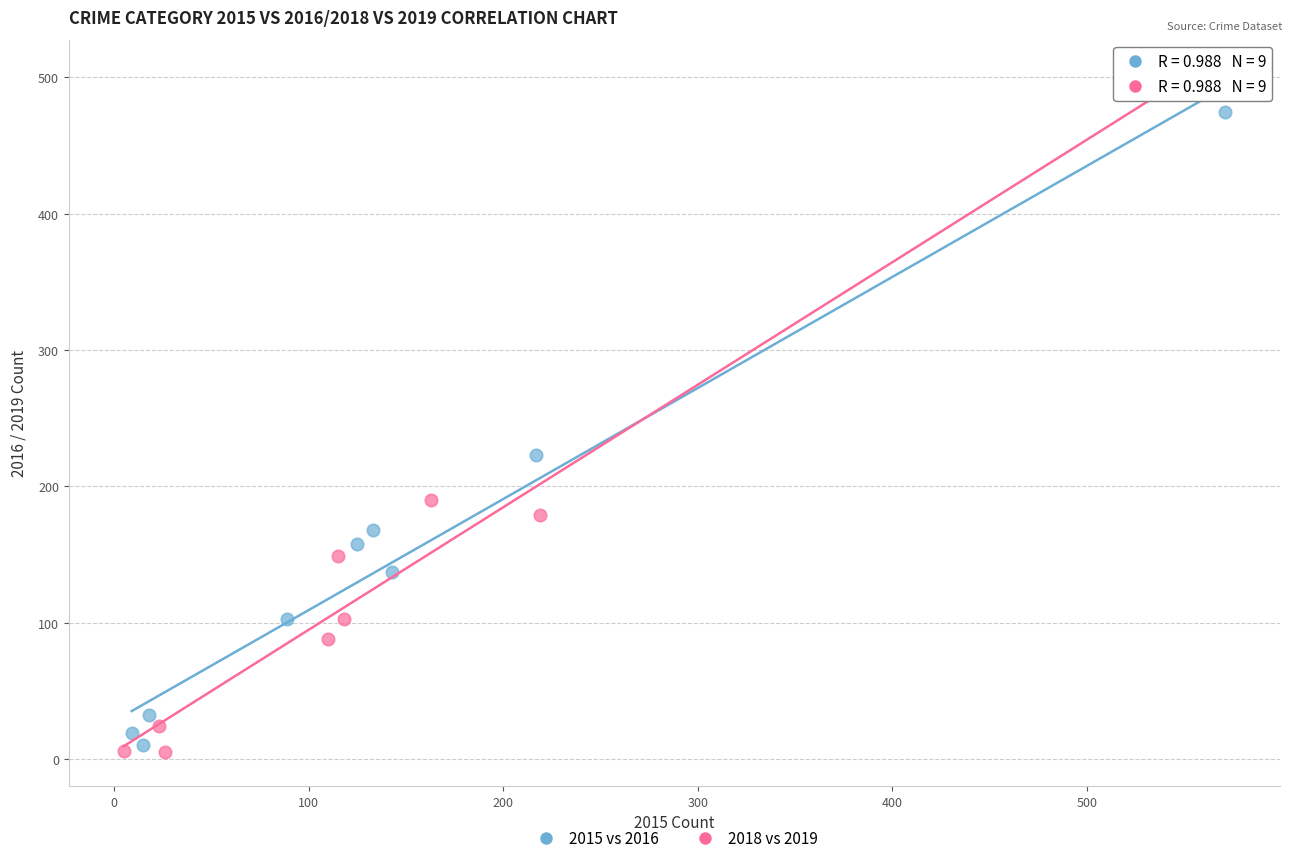

What are all the series names shown in the legend?

2015 vs 2016, 2018 vs 2019